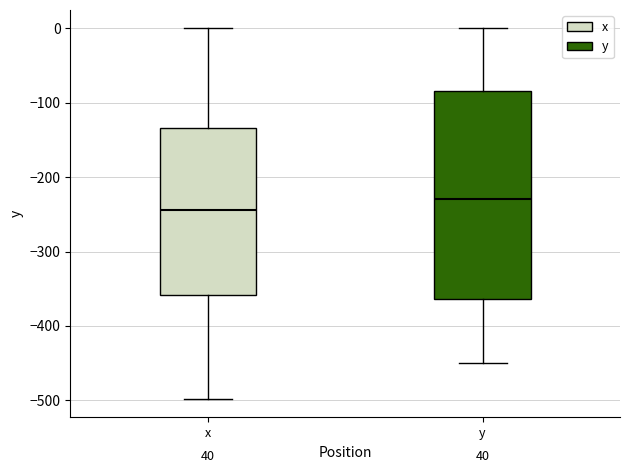

Comparing the boxes themselves (not the whiskers), which one is the tallest?

y